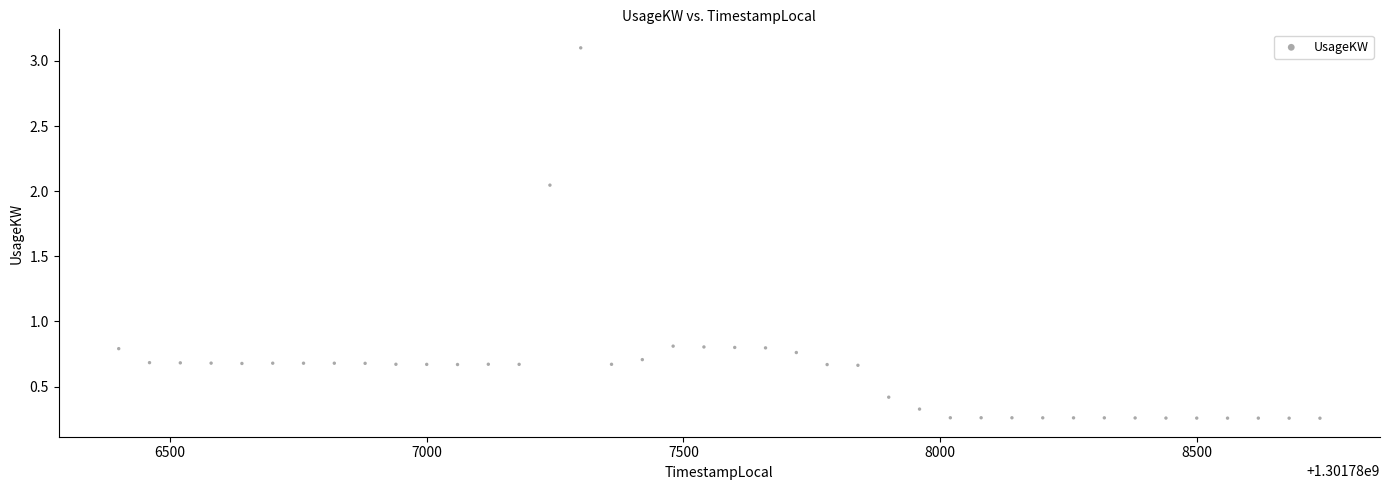

What is the range of Y values (max minus min)?

2.8